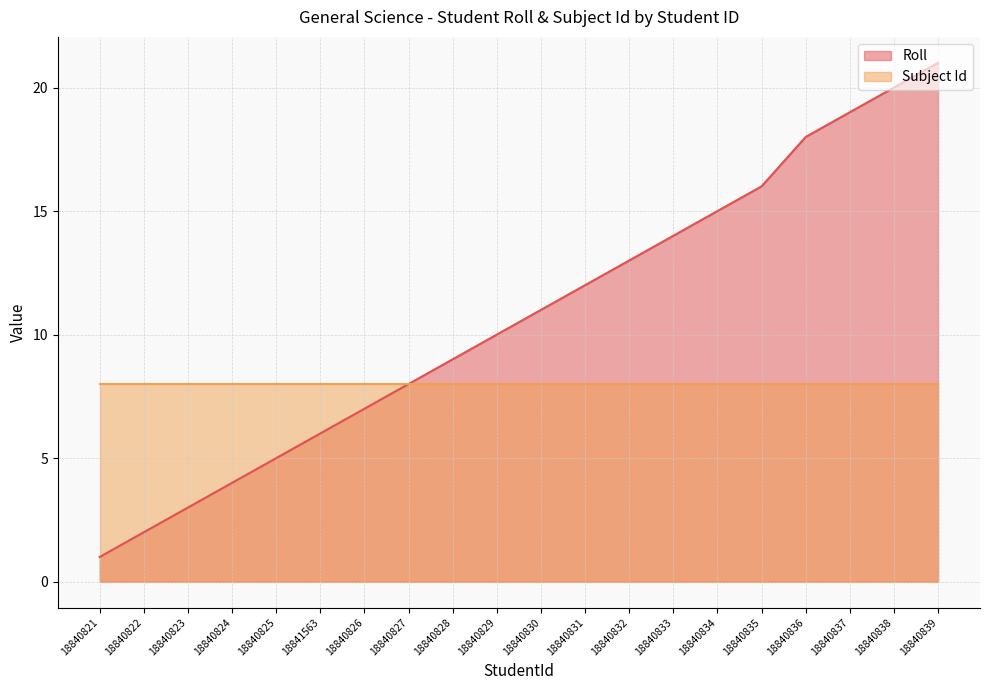

What is the difference between the second highest and minimum values?

19